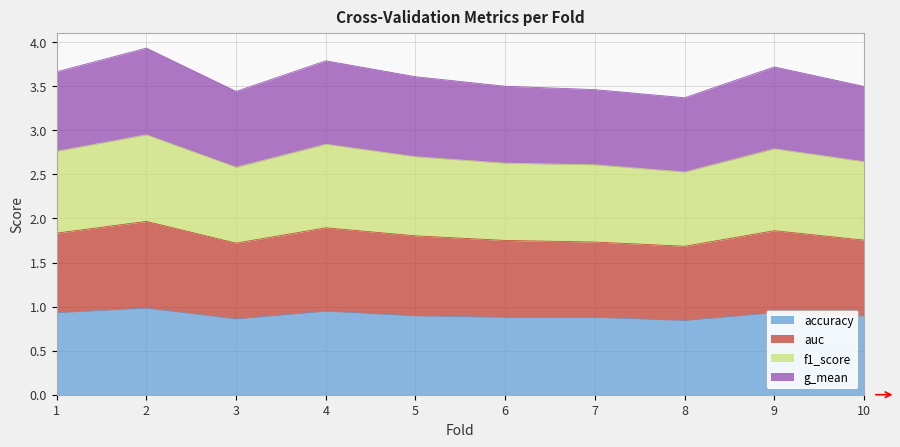

What are all the series names shown in the legend?

accuracy, auc, f1_score, g_mean